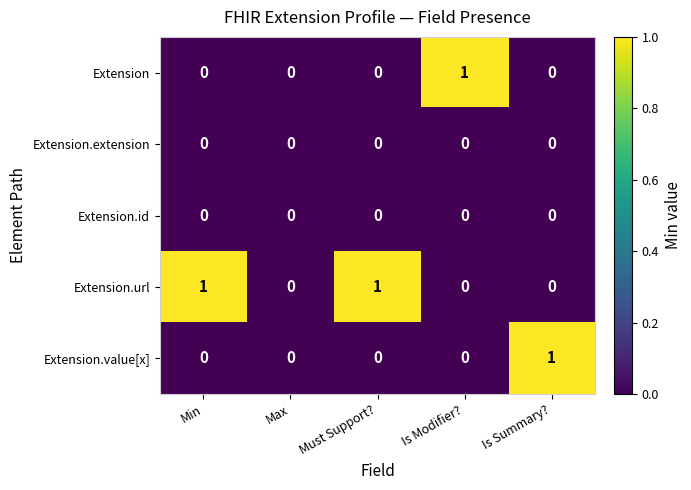

What is the difference between the highest and lowest values at Is Modifier??

1